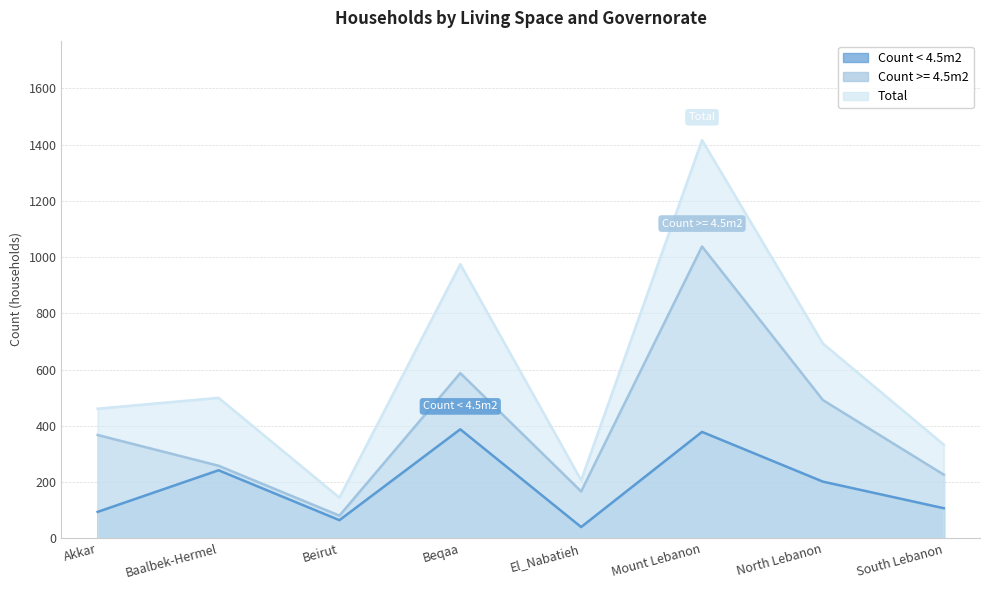

At how many categories does at least one series exceed 394?

5